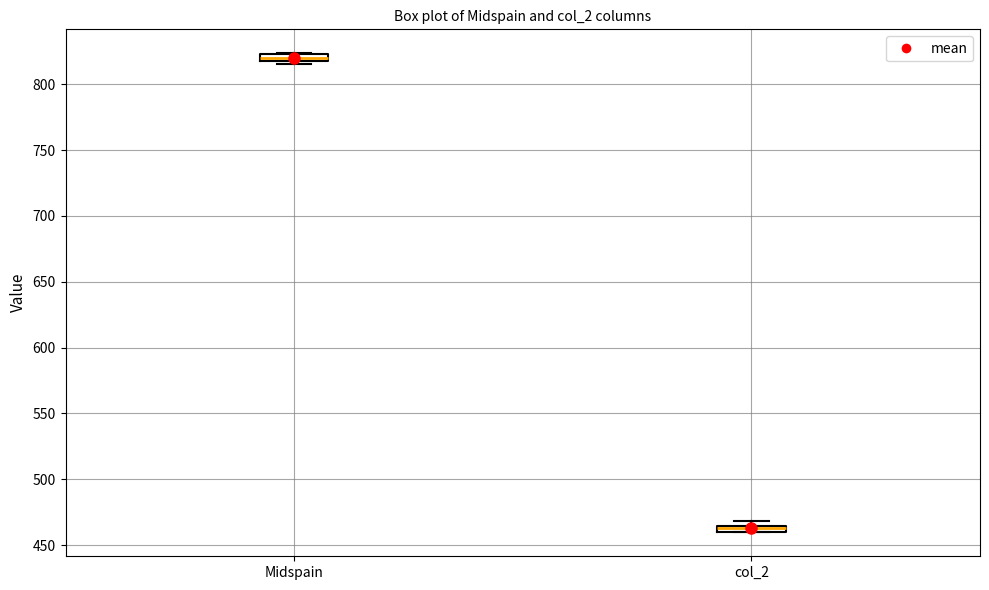

Where is the lower edge of the box for col_2 on the y-axis? The values are not printed on the chart, so give them approximately, as read against the axis.

460